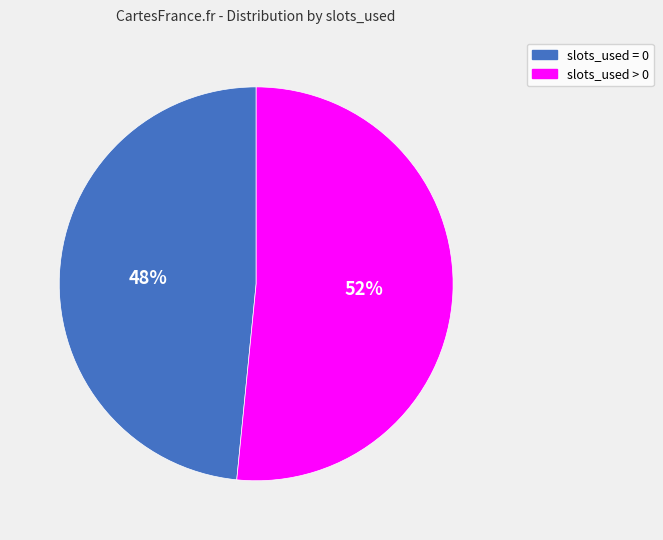

To the nearest percent, what is the average slice percentage?

50%